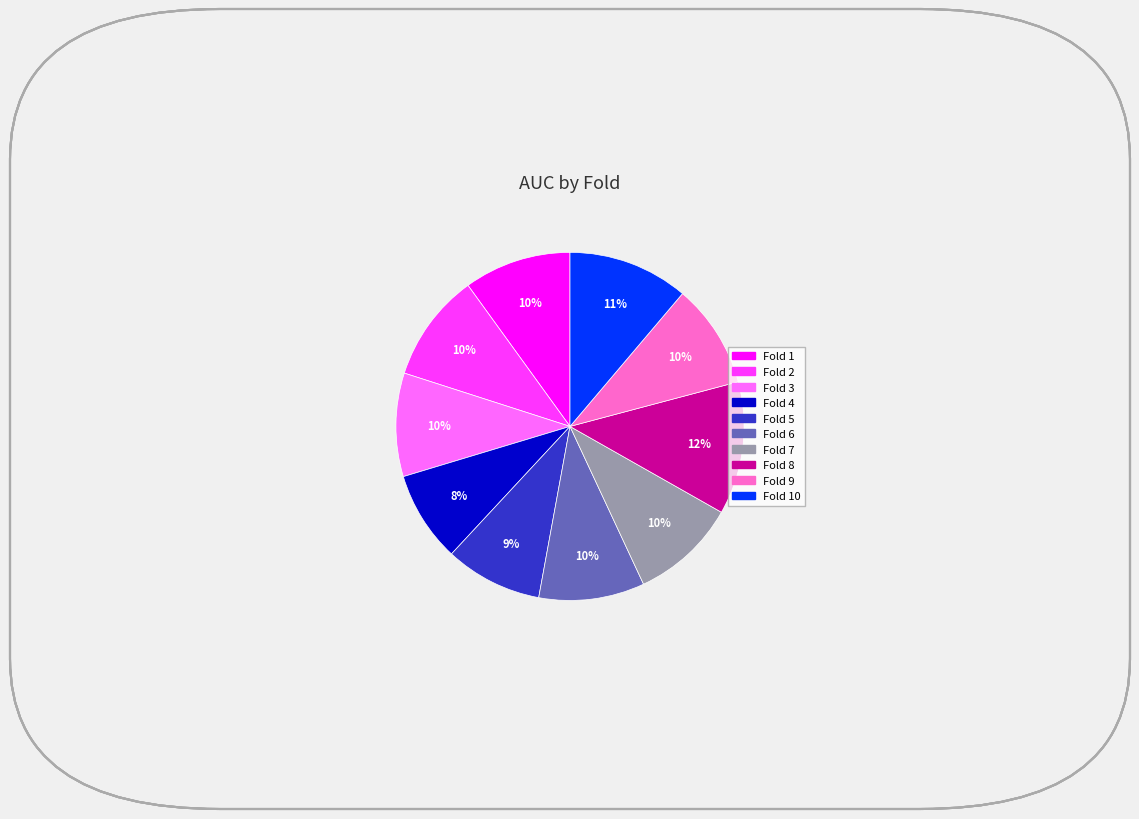

Is there a majority slice in this chart?

No